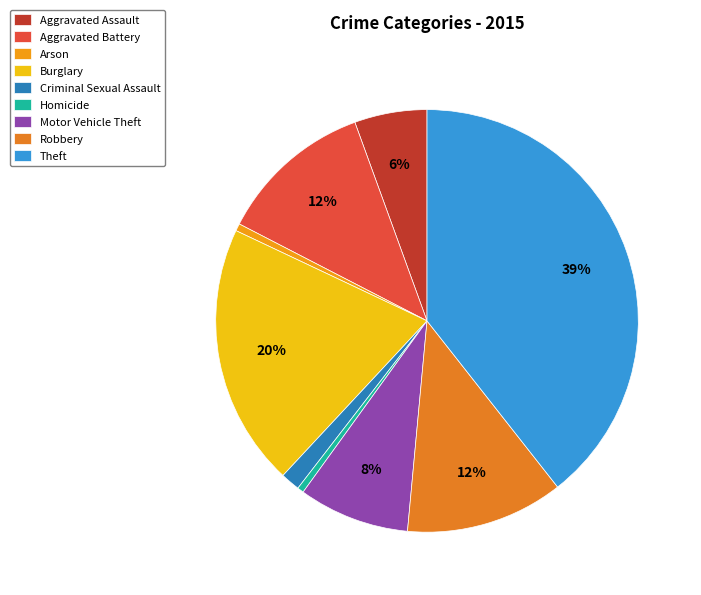

What percentage is the Burglary slice, to the nearest percent?

20%